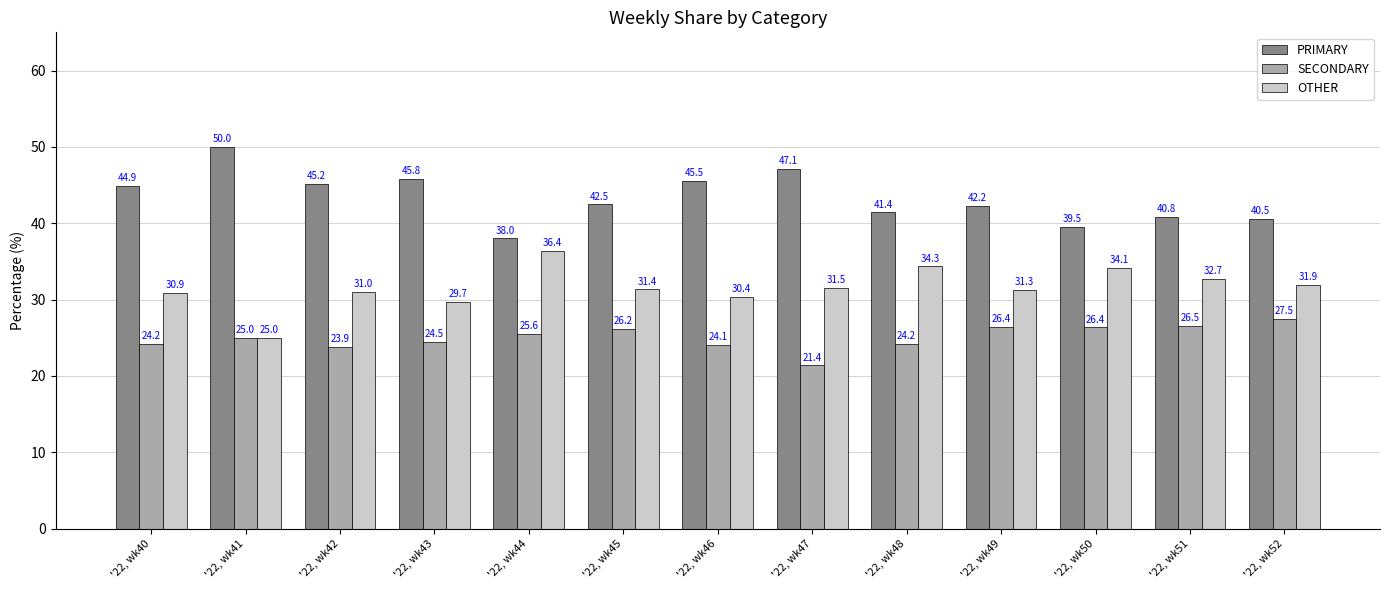

What is the difference between the OTHER values at '22, wk50 and '22, wk48?

0.2